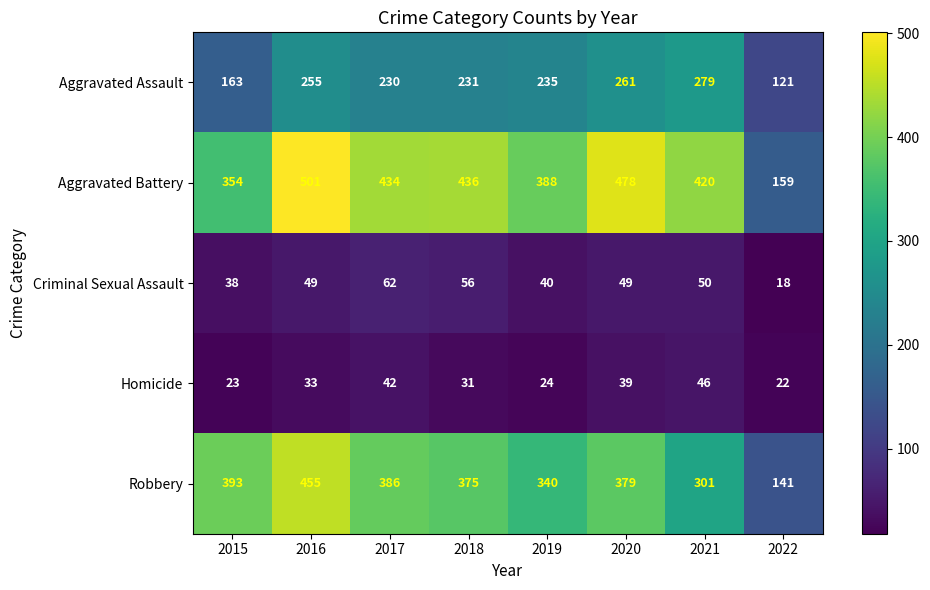

At how many categories does at least one series exceed 439?

2